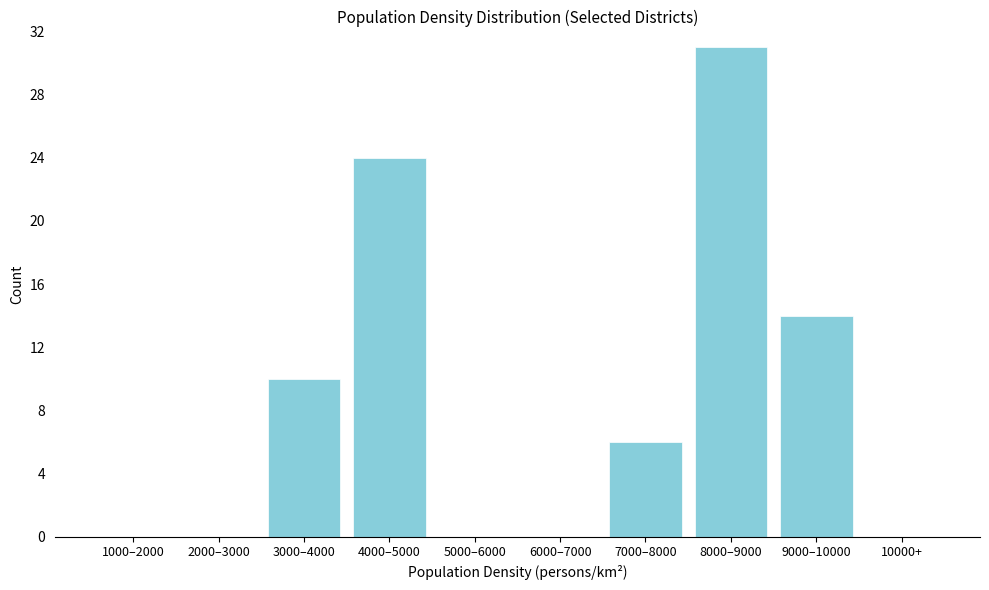

Reading right to left, what are all the values shown in this chart?

10000+=0	9000–10000=14	8000–9000=31	7000–8000=6	6000–7000=0	5000–6000=0	4000–5000=24	3000–4000=10	2000–3000=0	1000–2000=0